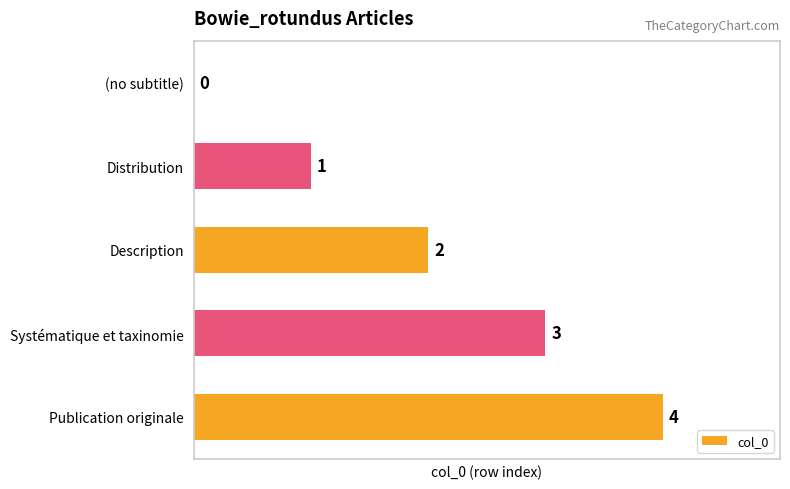

Where is the data nearest to the value 2?

Description